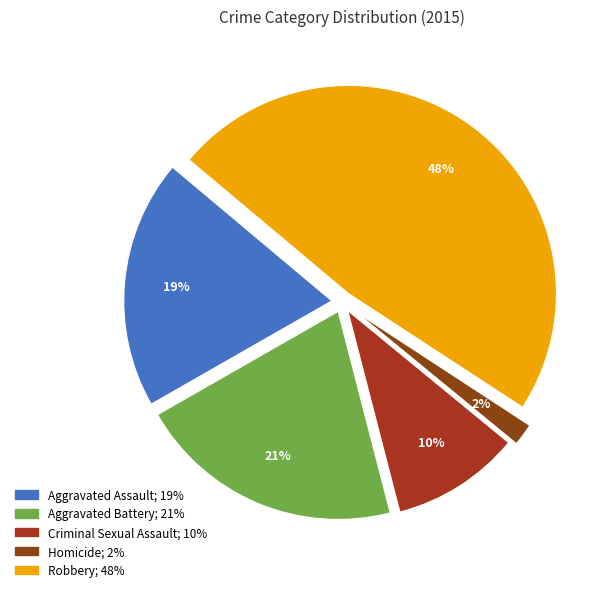

The Criminal Sexual Assault slice represents 5% of the pie. True or false?

False